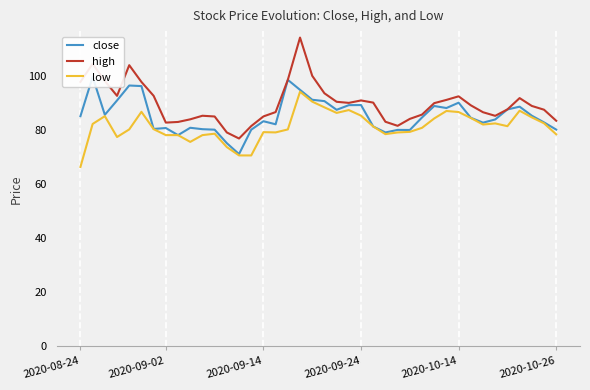

True or false: high has a value of 20.8 at 2020-09-14.

False